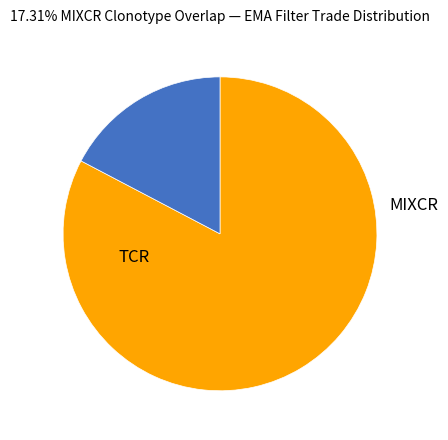

Is there a majority slice in this chart?

Yes